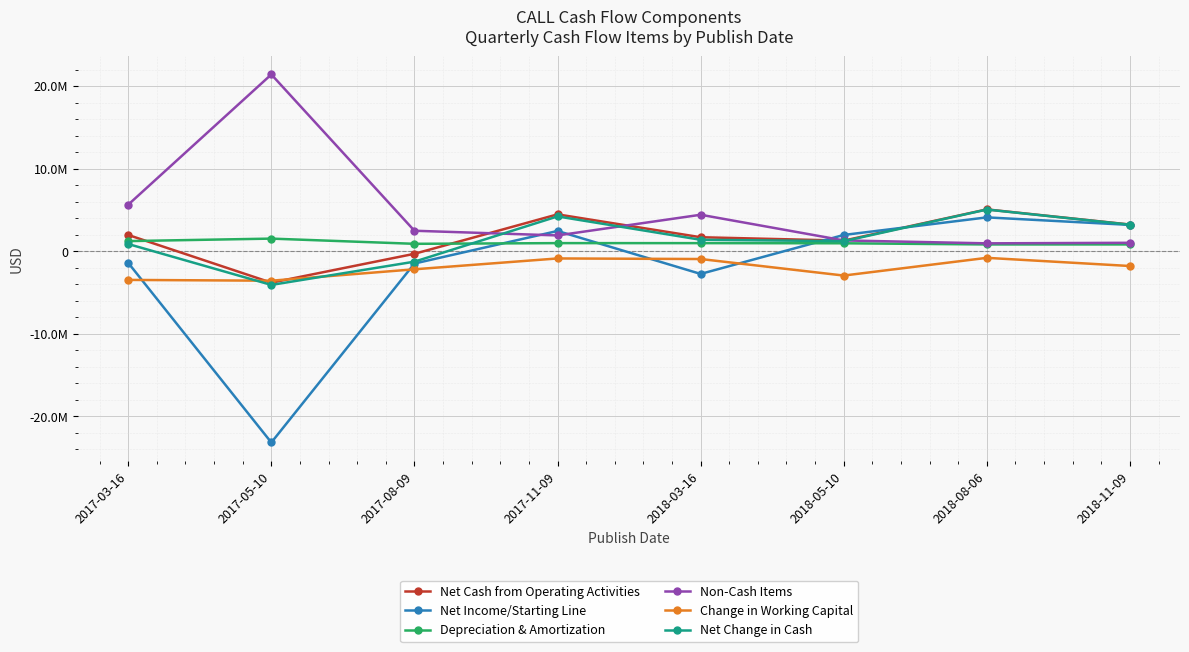

What are all the series names shown in the legend?

Net Cash from Operating Activities, Net Income/Starting Line, Depreciation & Amortization, Non-Cash Items, Change in Working Capital, Net Change in Cash